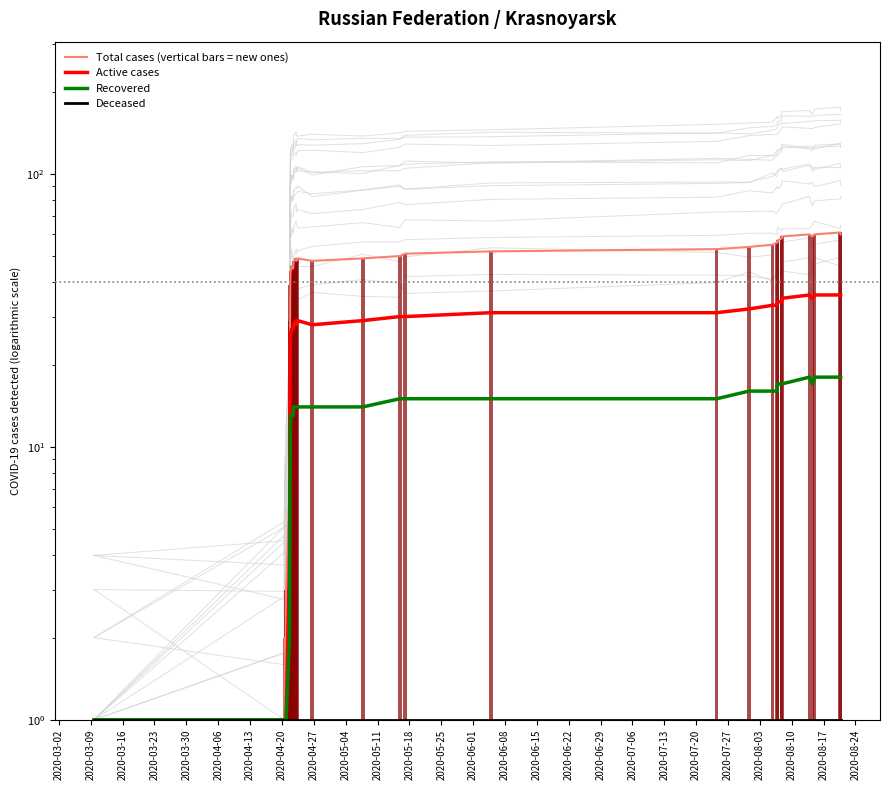

How many data points in Recovered are less than 14?

16